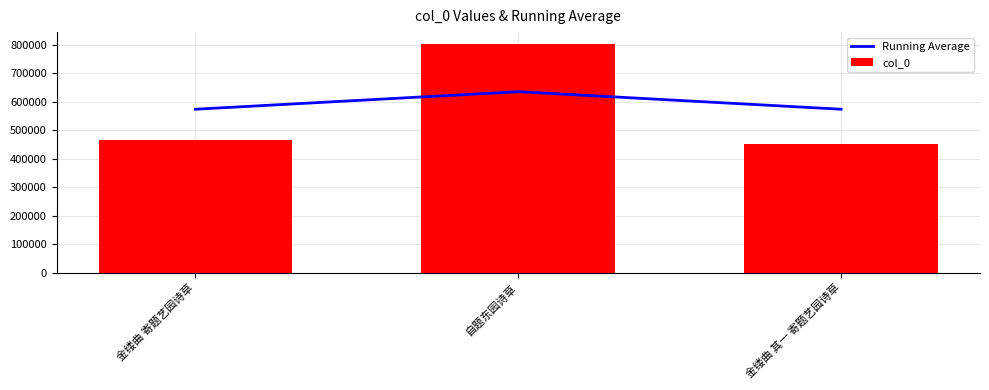

What is the highest value of the col_0 series?

804968